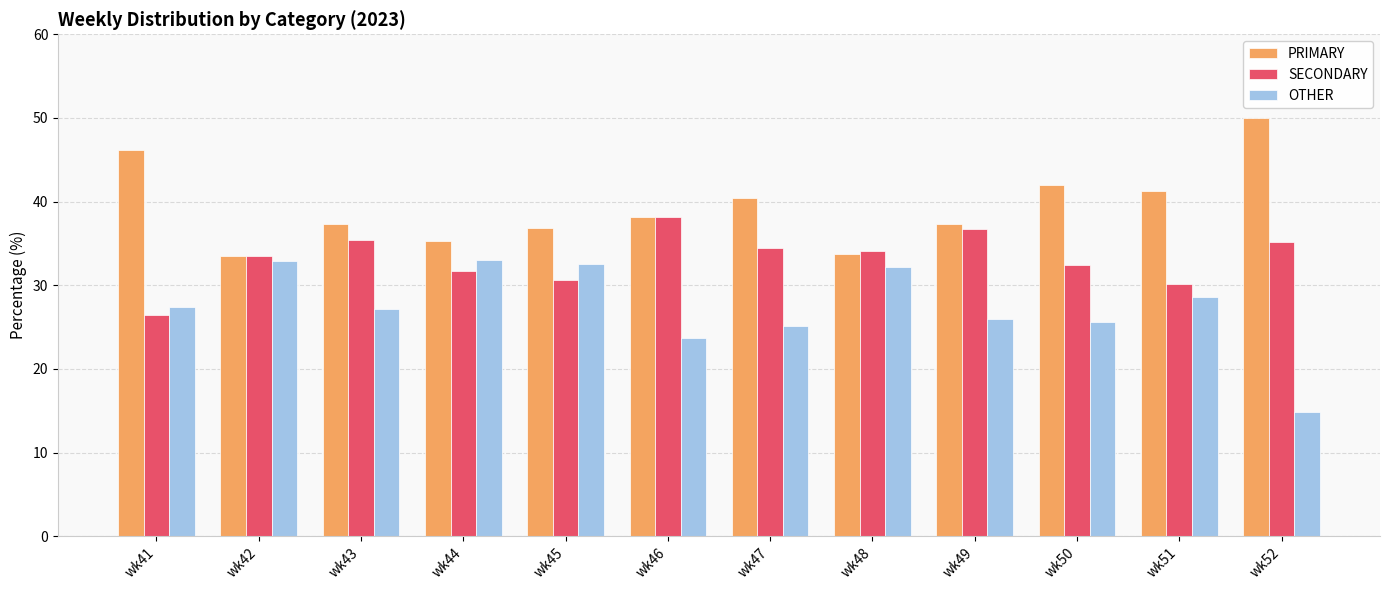

Rank the series at wk44 from lowest to highest value.

SECONDARY, OTHER, PRIMARY